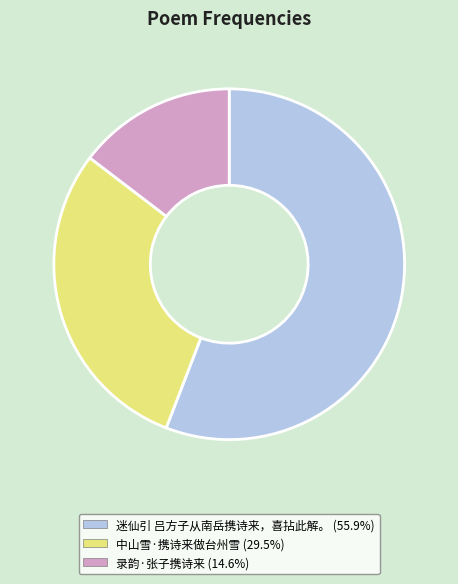

Is the sum of 录韵·张子携诗来 (14.6%) and 迷仙引 吕方子从南岳携诗来，喜拈此解。 (55.9%) greater than half?

Yes